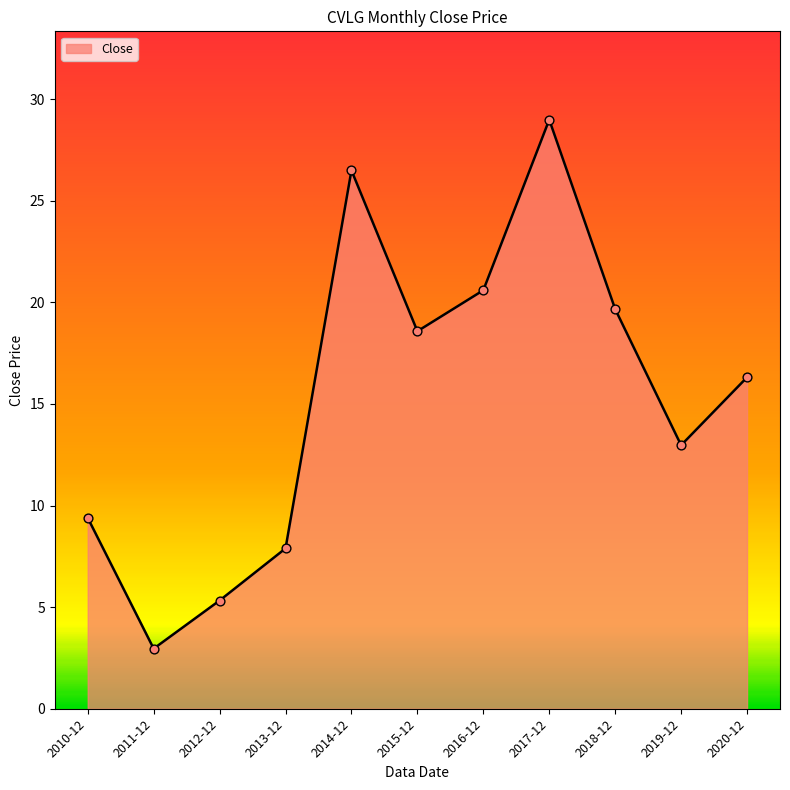

What is the ratio of the value at 2014-12 to the value at 2017-12?

0.9